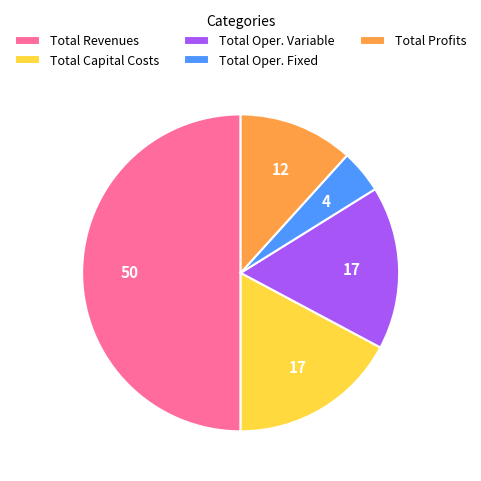

Combined, do Total Profits and Total Capital Costs account for over 50%?

No